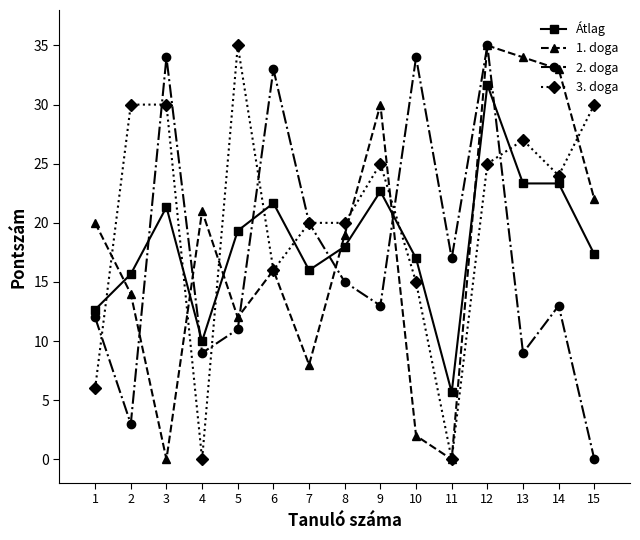

Reading right to left, list all the values displayed in this chart.

Átlag: 17.3	23.3	23.3	31.7	5.7	17.0	22.7	18.0	16.0	21.7	19.3	10.0	21.3	15.7	12.7
1. doga: 22.0	33.0	34.0	35.0	0.0	2.0	30.0	19.0	8.0	16.0	12.0	21.0	0.0	14.0	20.0
2. doga: 0.0	13.0	9.0	35.0	17.0	34.0	13.0	15.0	20.0	33.0	11.0	9.0	34.0	3.0	12.0
3. doga: 30.0	24.0	27.0	25.0	0.0	15.0	25.0	20.0	20.0	16.0	35.0	0.0	30.0	30.0	6.0